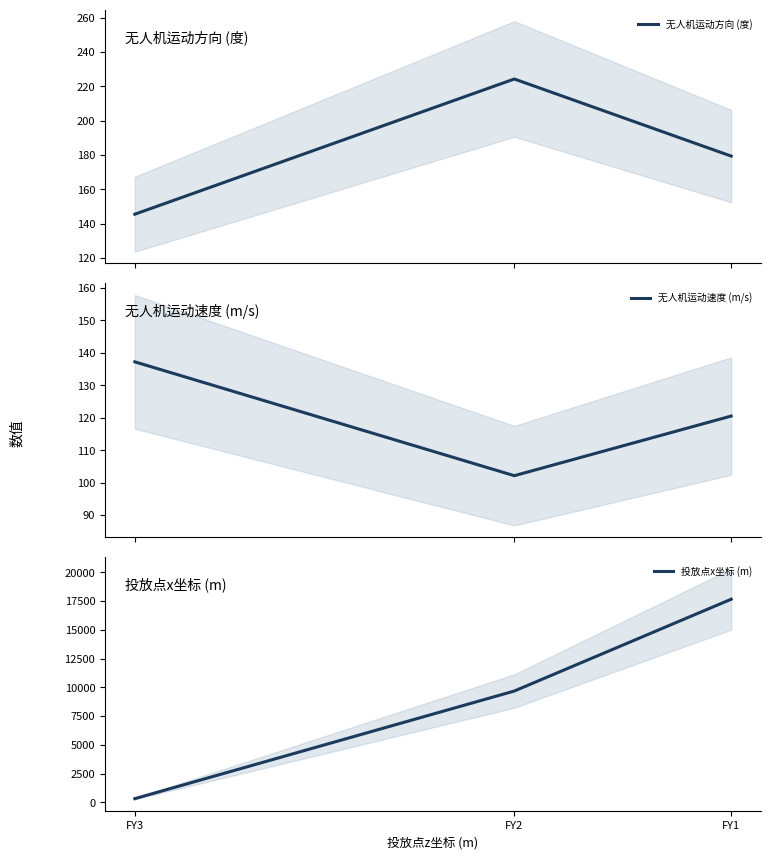

Is the value of 无人机运动速度 (m/s) at FY2 greater than the value of 无人机运动方向 (度) at FY1?

No